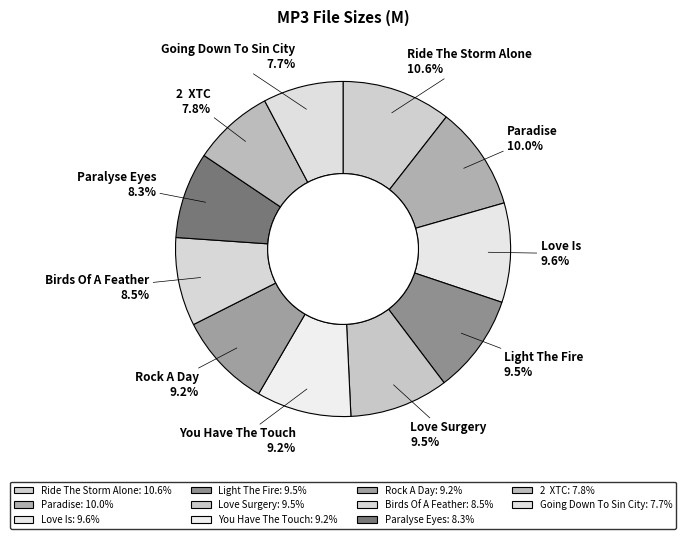

Approximately how many times larger is the value at Ride The Storm Alone compared to Paralyse Eyes?

1.3